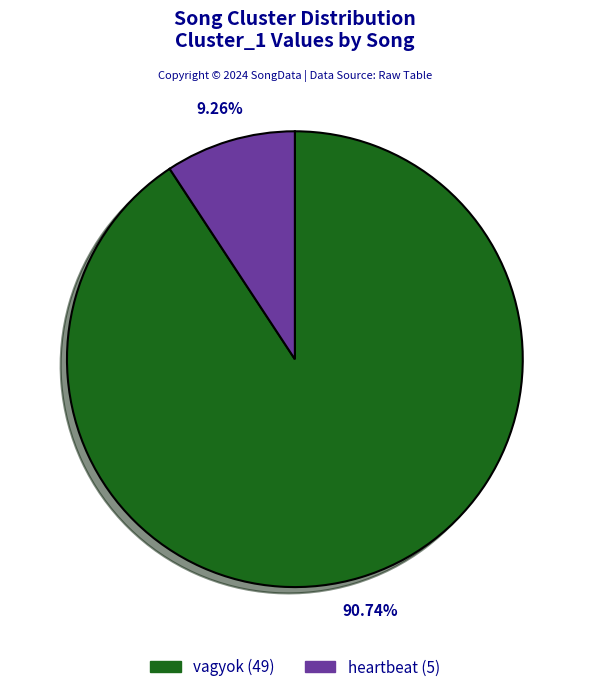

Which slice is the smallest?

heartbeat